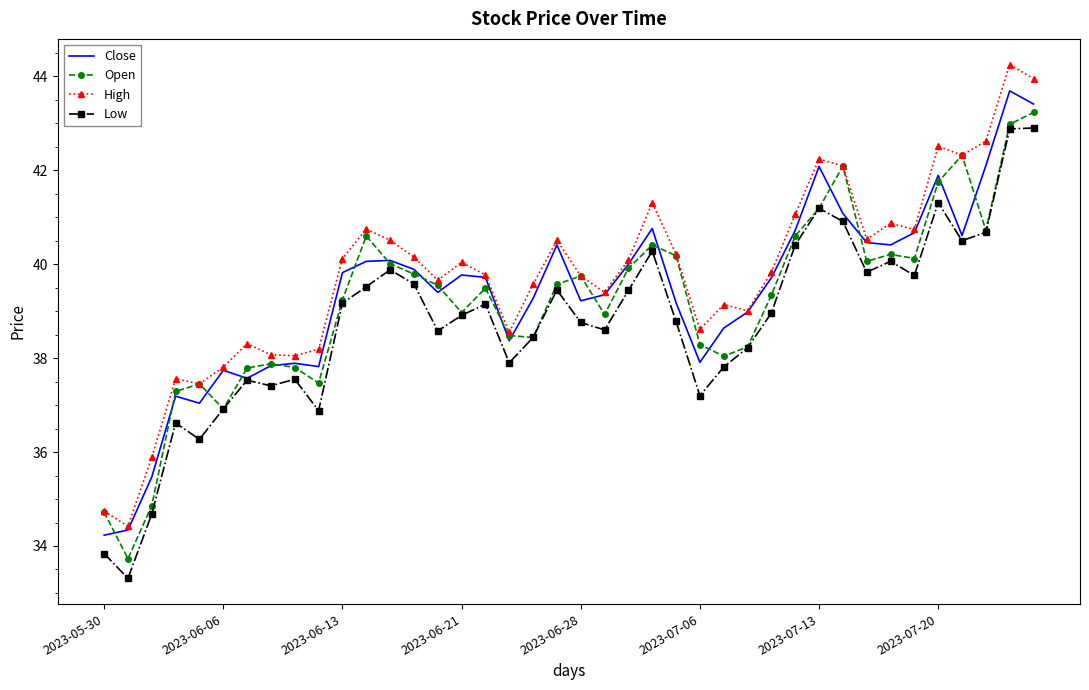

Rank the series by their average value, from highest to lowest.

High, Close, Open, Low